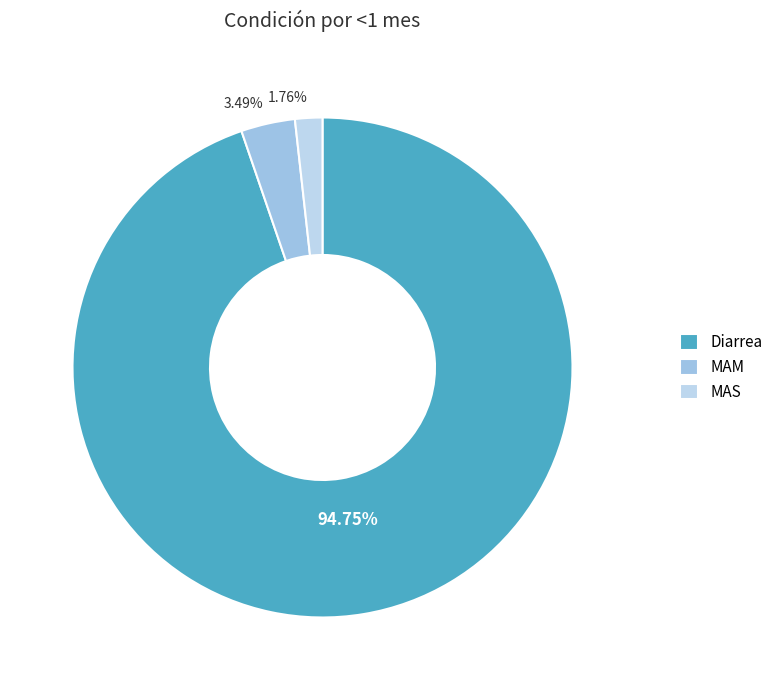

How many slices are in this pie chart?

3